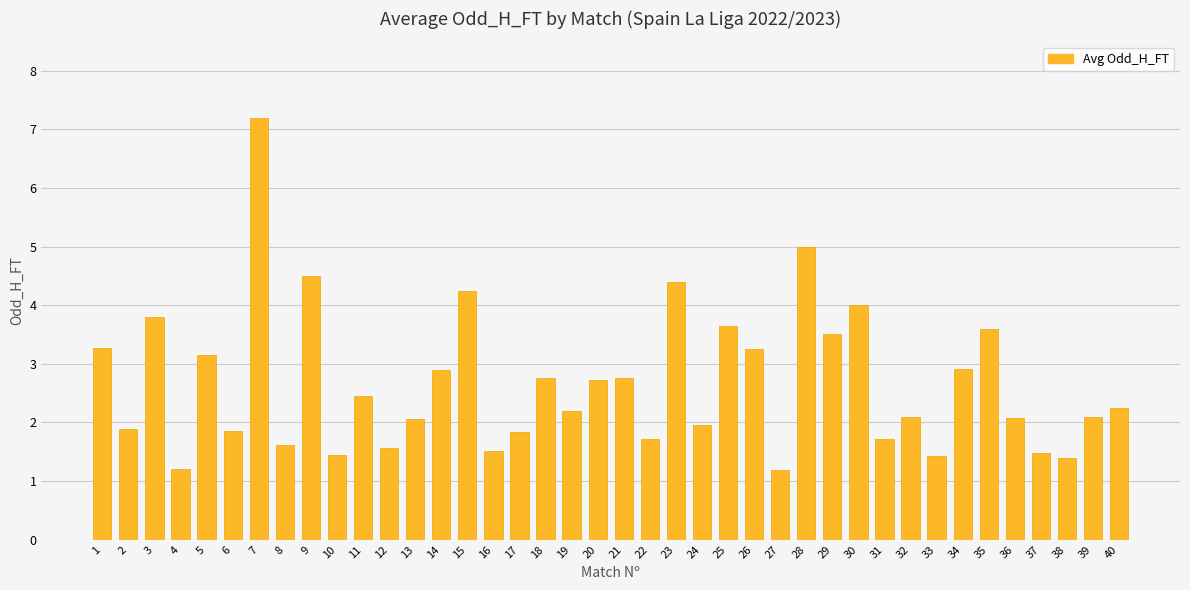

True or false: the data shows 1.2 at 40.

False